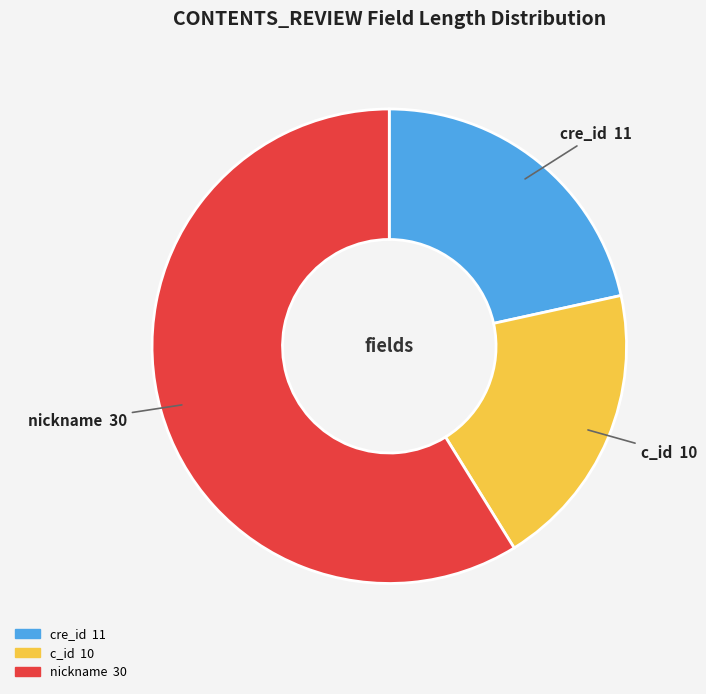

Does any single category account for the majority?

Yes